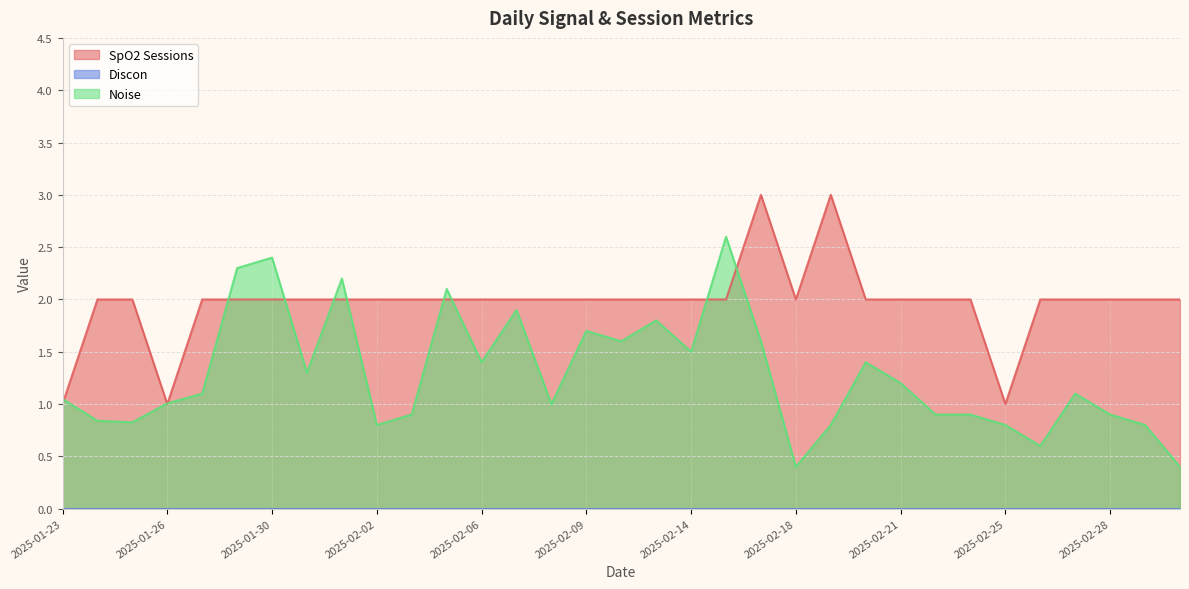

How many interior local valleys does the SpO2 Sessions series have?

3